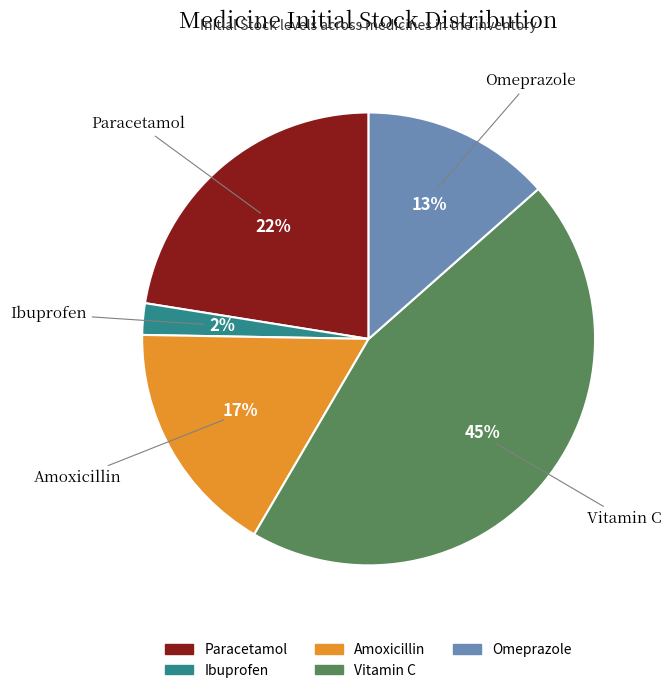

Does any single category account for the majority?

No